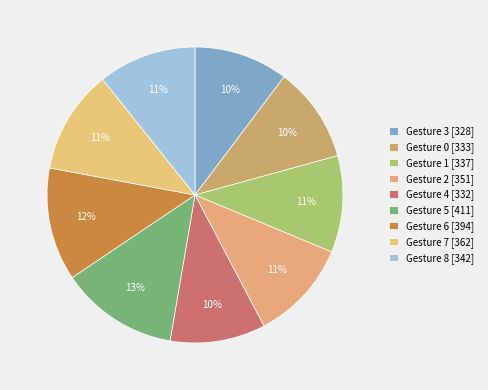

How many slices are in this pie chart?

9